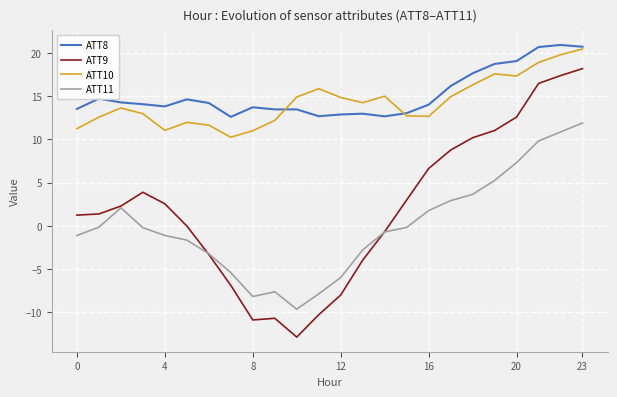

True or false: ATT9 and ATT8 intersect in this chart.

False